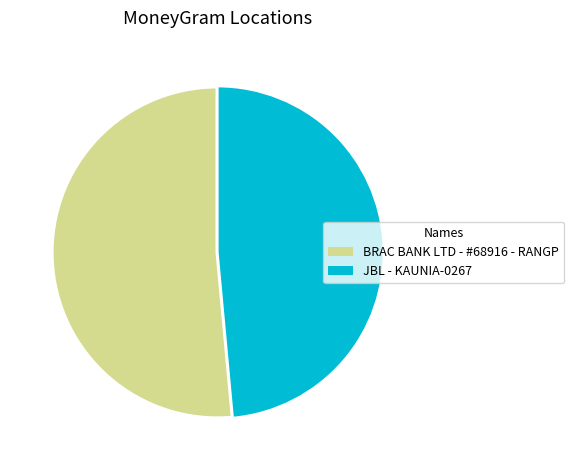

How many segments does this pie chart have?

2